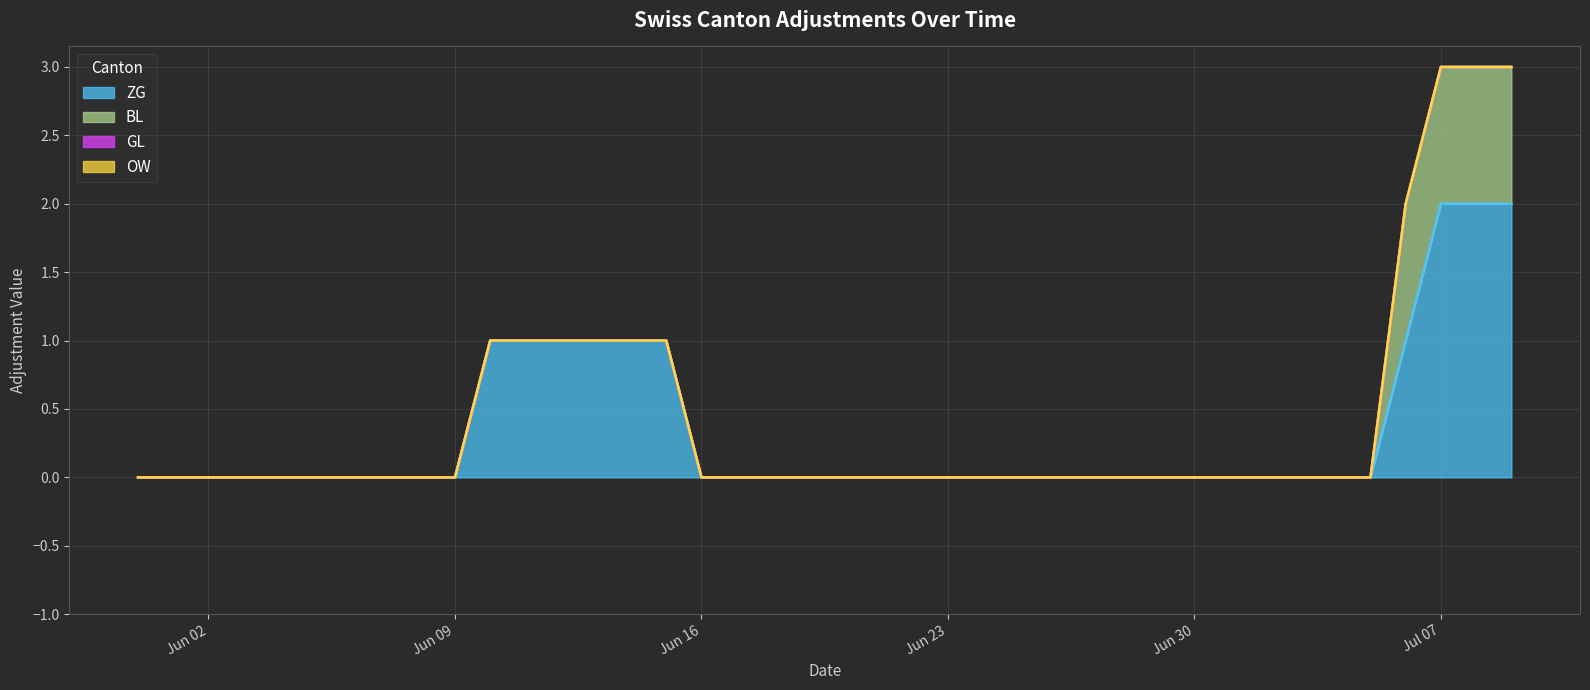

True or false: GL and ZG cross at least once.

False